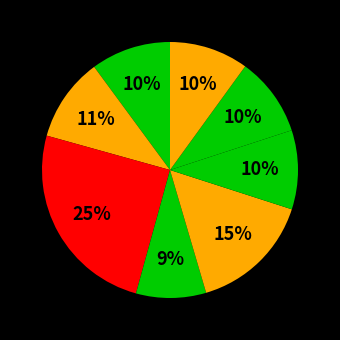

How many segments does this pie chart have?

8